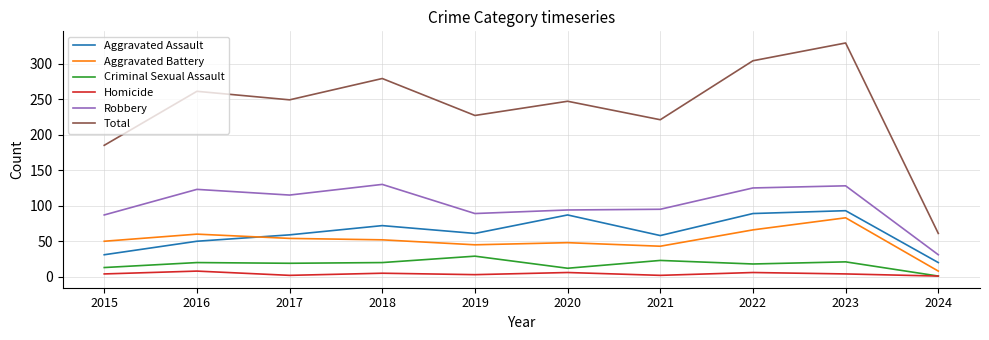

True or false: Homicide has more than 2 interior local peaks.

True